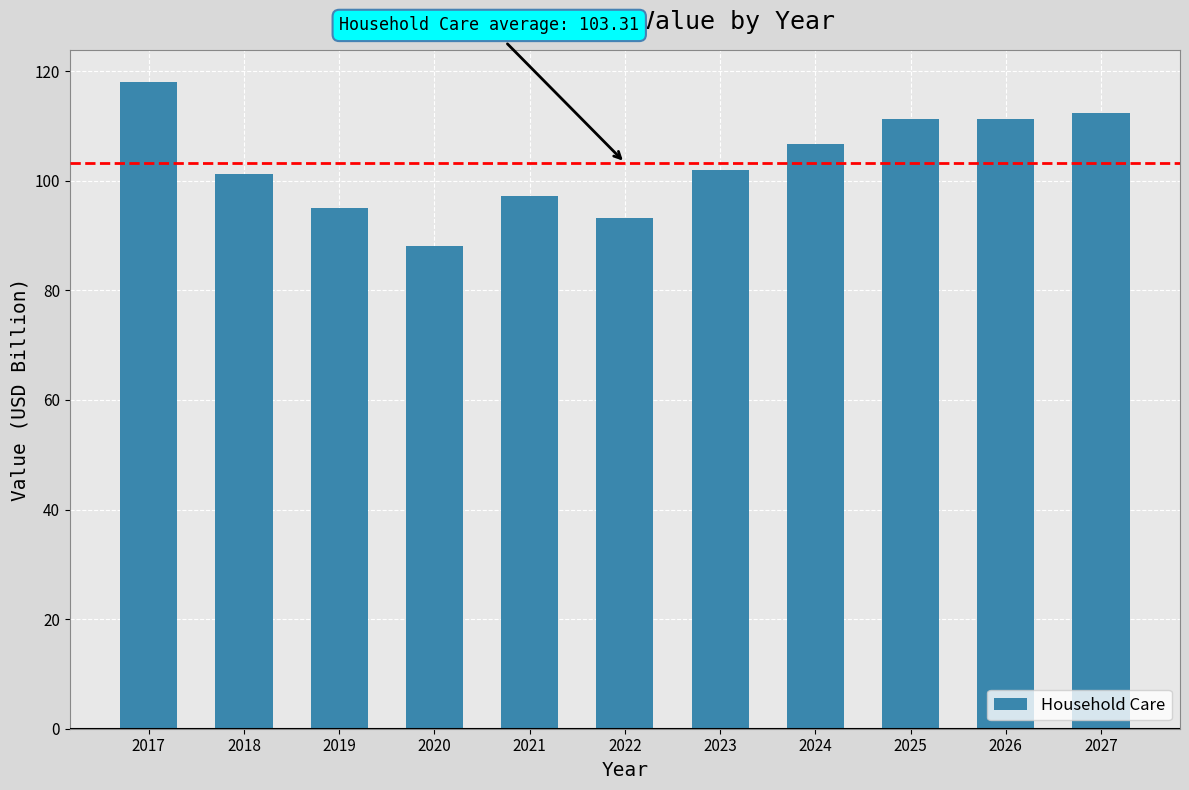

What is the approximate value at 2017?

118.0